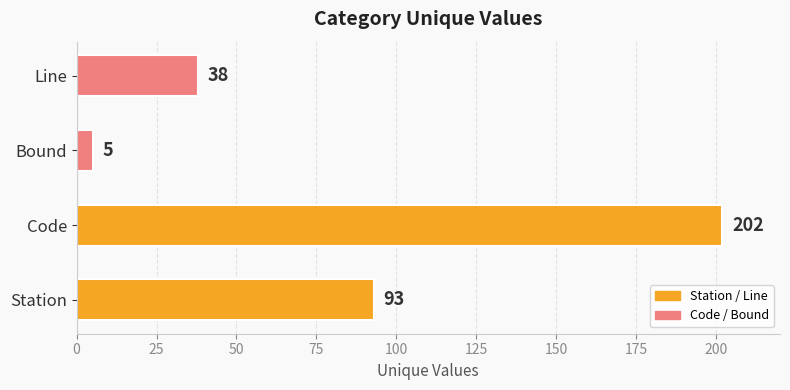

What is the sum of all values?

338